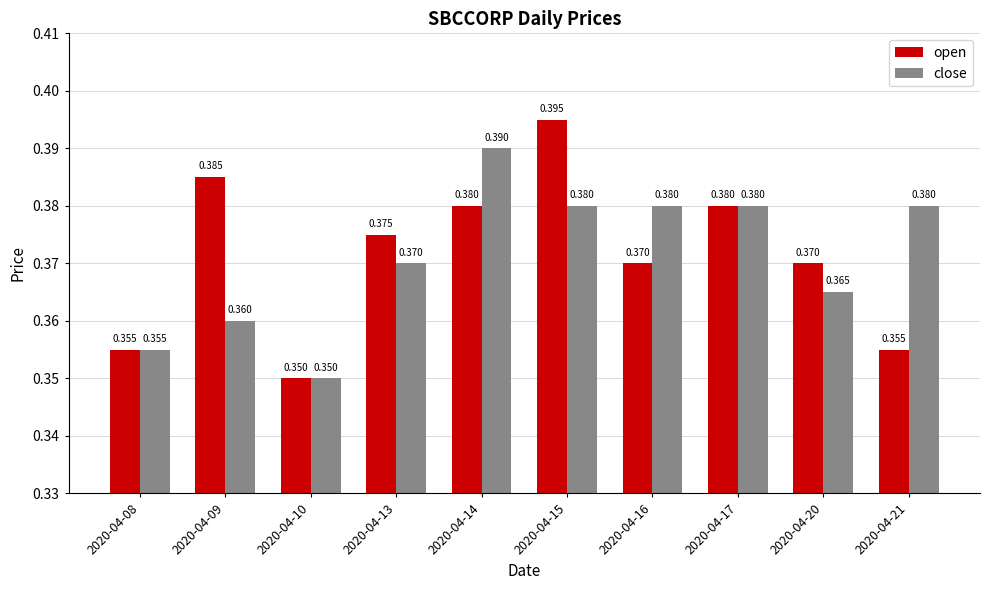

What are all the series names shown in the legend?

open, close